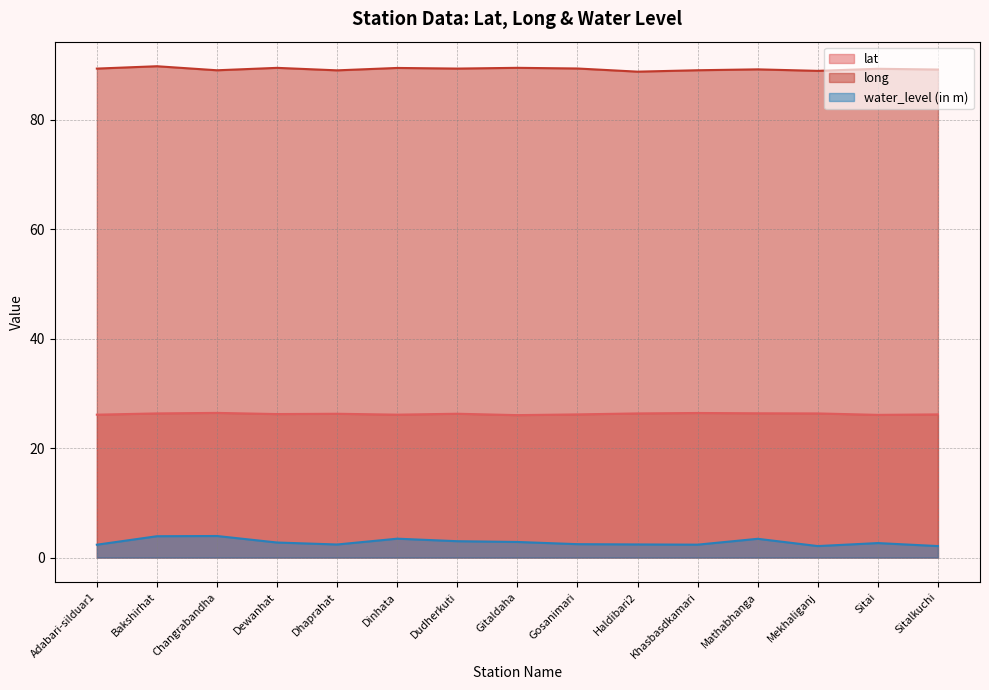

Reading right to left, list all the values displayed in this chart.

lat: Sitalkuchi=26.2	Sitai=26.1	Mekhaliganj=26.3	Mathabhanga=26.4	Khasbasdkamari=26.4	Haldibari2=26.3	Gosanimari=26.2	Gitaldaha=26.0	Dudherkuti=26.3	Dinhata=26.1	Dhaprahat=26.3	Dewanhat=26.2	Changrabandha=26.4	Bakshirhat=26.3	Adabari-silduar1=26.1
long: Sitalkuchi=89.2	Sitai=89.3	Mekhaliganj=88.9	Mathabhanga=89.2	Khasbasdkamari=89.0	Haldibari2=88.8	Gosanimari=89.4	Gitaldaha=89.5	Dudherkuti=89.3	Dinhata=89.5	Dhaprahat=89.0	Dewanhat=89.5	Changrabandha=89.0	Bakshirhat=89.8	Adabari-silduar1=89.3
water_level (in m): Sitalkuchi=2.1	Sitai=2.6	Mekhaliganj=2.1	Mathabhanga=3.4	Khasbasdkamari=2.4	Haldibari2=2.4	Gosanimari=2.5	Gitaldaha=2.9	Dudherkuti=3.0	Dinhata=3.5	Dhaprahat=2.4	Dewanhat=2.8	Changrabandha=3.9	Bakshirhat=3.9	Adabari-silduar1=2.4